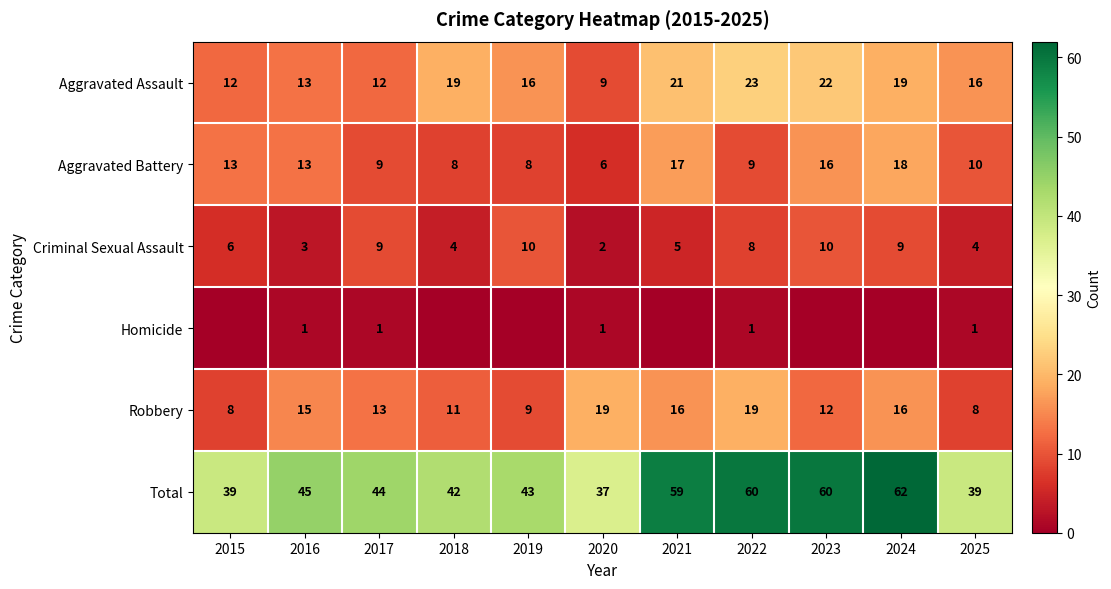

Between 2016 and 2025, which series saw the biggest shift?

Robbery